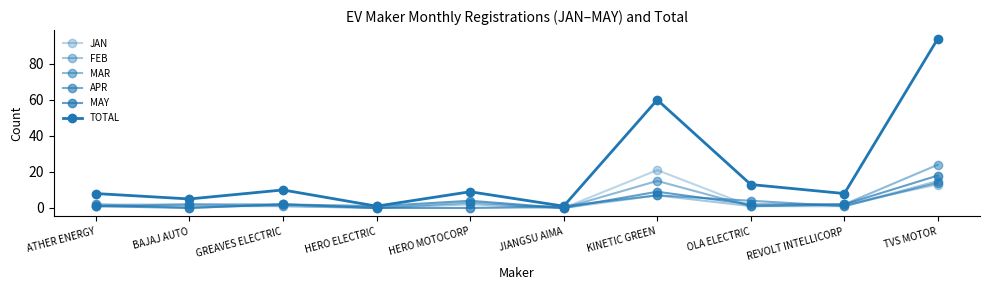

True or false: MAR has a value of -14 at HERO ELECTRIC.

False